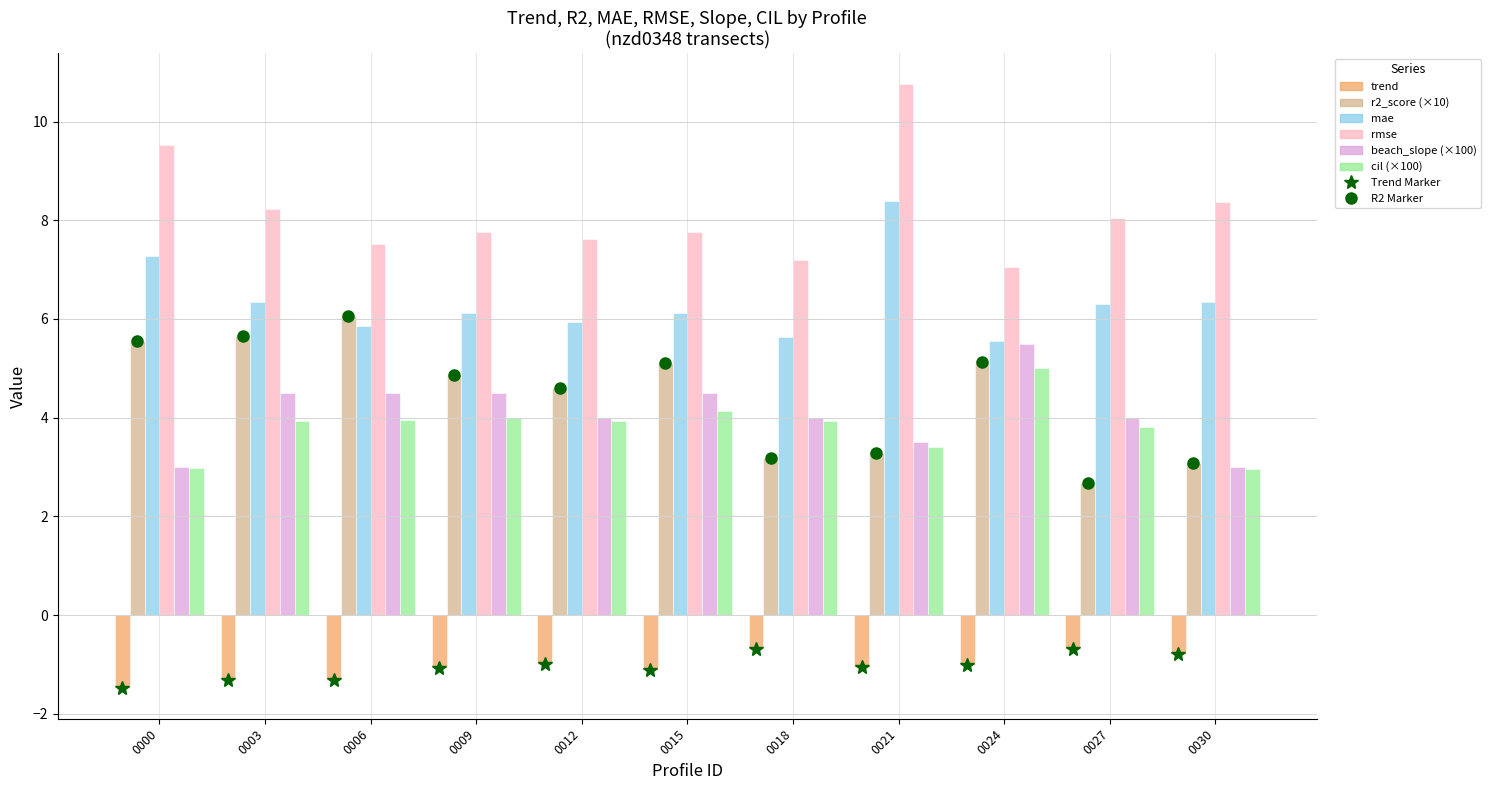

Is it true that rmse equals 7.5 at 0006?

True